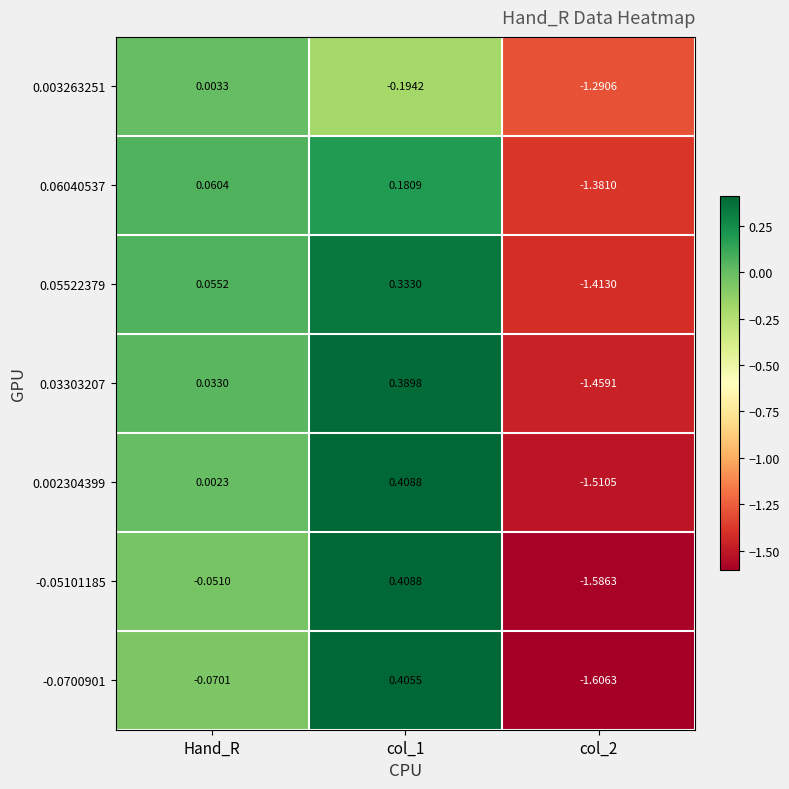

Count the number of data series in this chart.

7